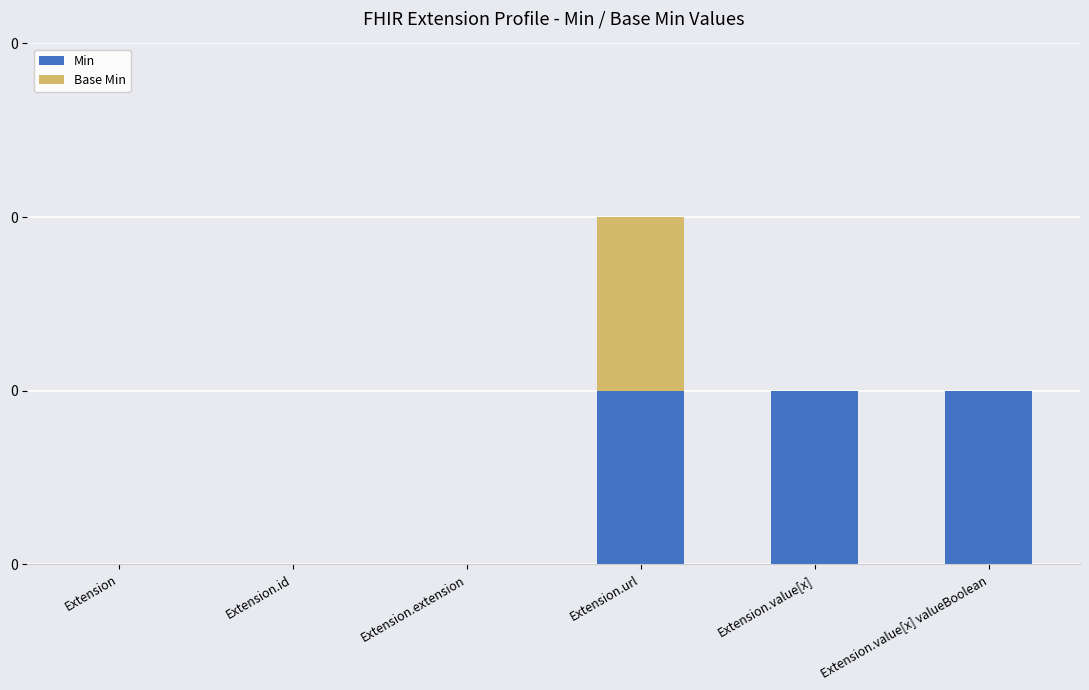

What value does the Min series have at Extension.url?

1